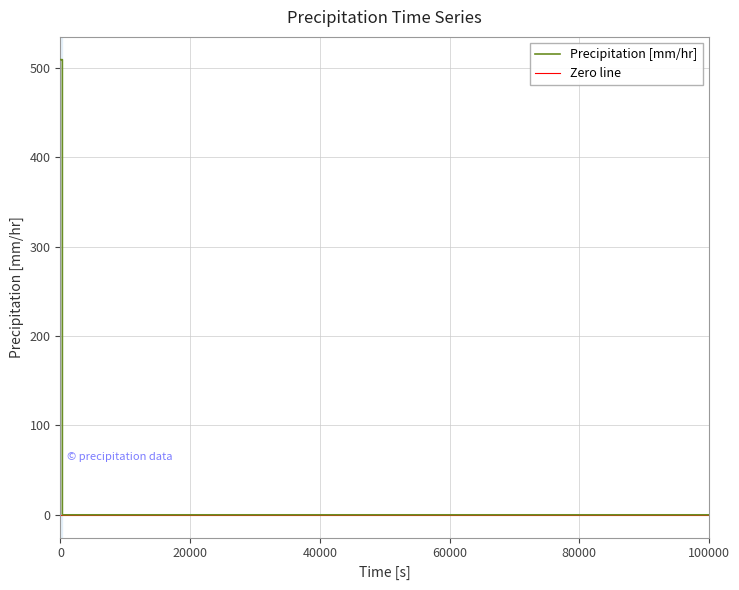

List the labels in order of value, largest first.

0, 60, 120, 180, 240, 300, 301, 100000